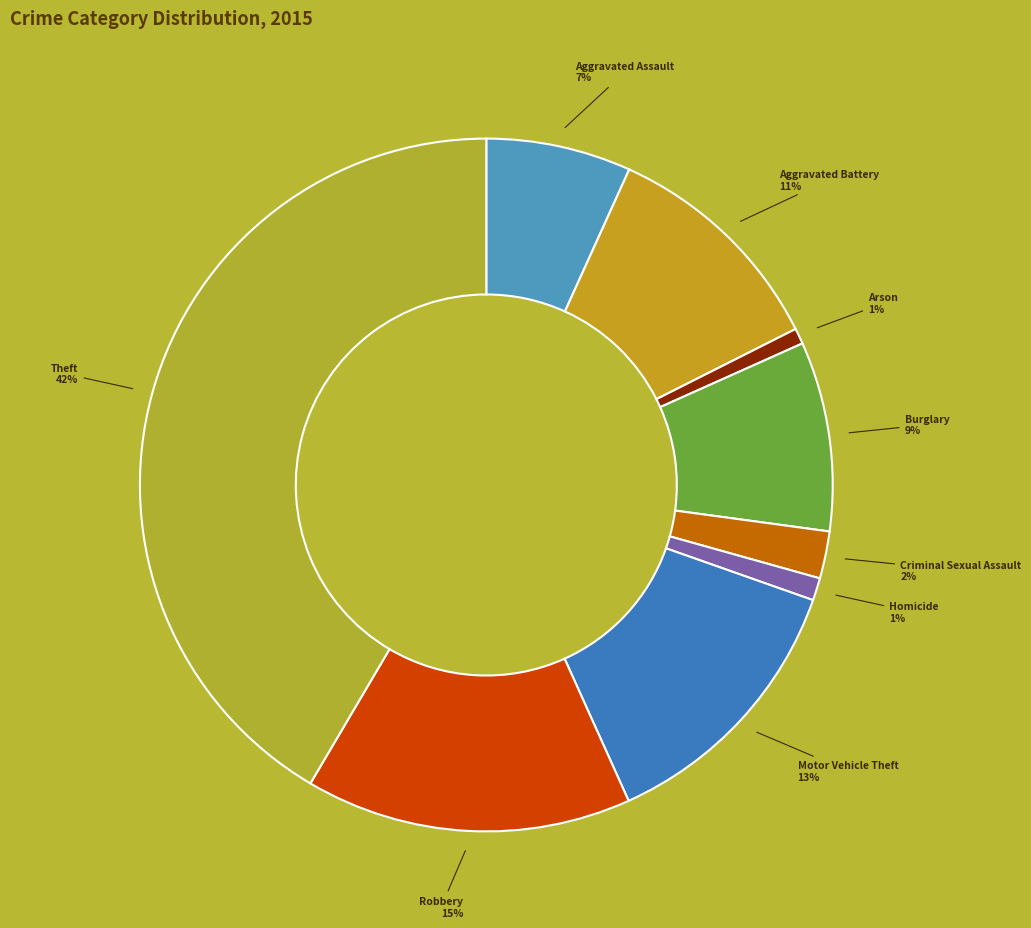

How many segments does this pie chart have?

9